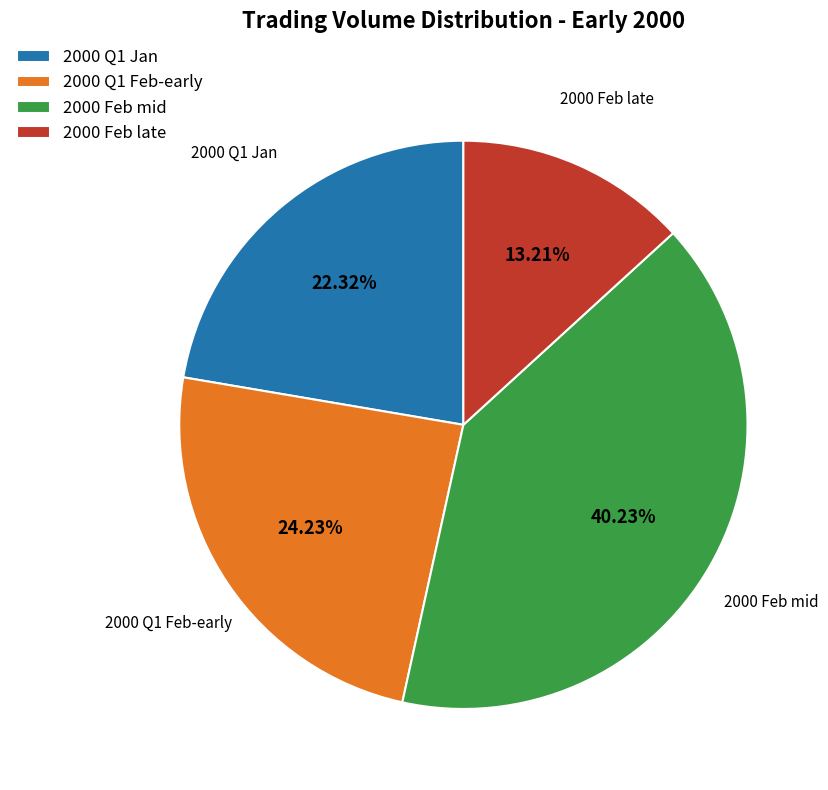

Combined, do 2000 Q1 Feb-early and 2000 Q1 Jan account for over 50%?

No